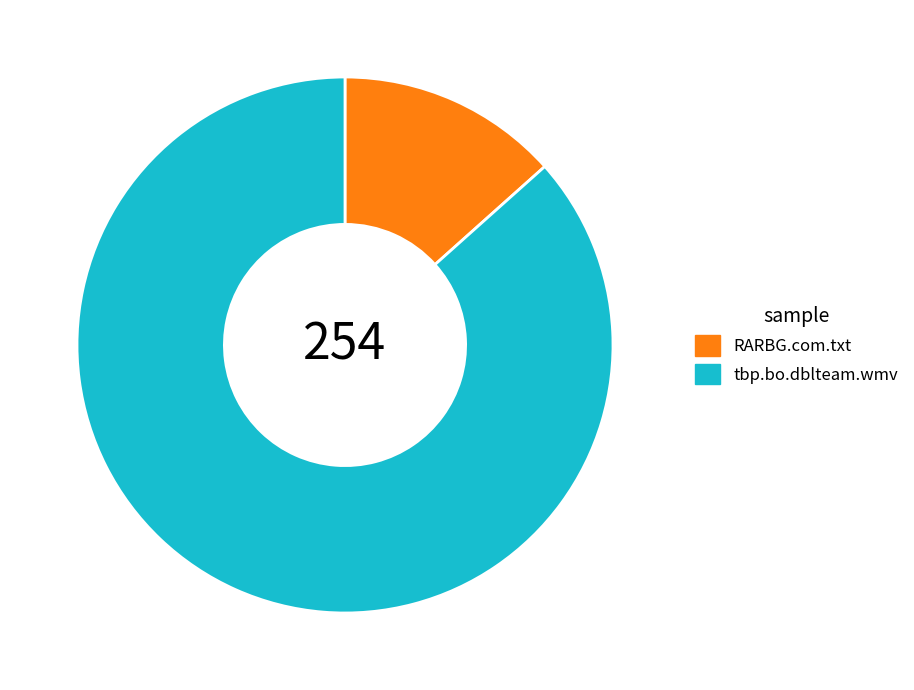

The RARBG.com.txt slice represents 3% of the pie. True or false?

False